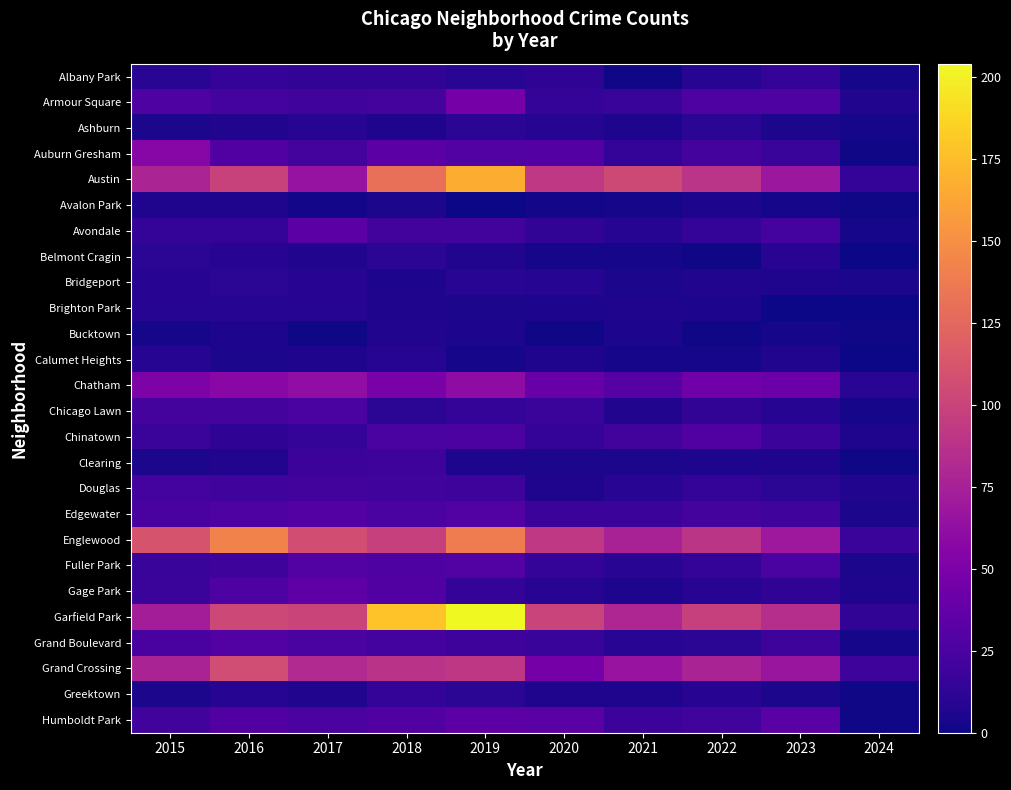

At which category does the chart reach its minimum across all series?

2019